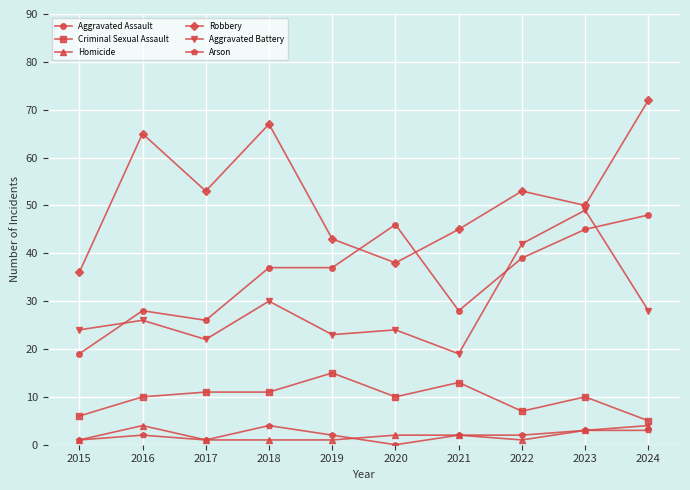

Where is the first local minimum for Aggravated Battery?

2017